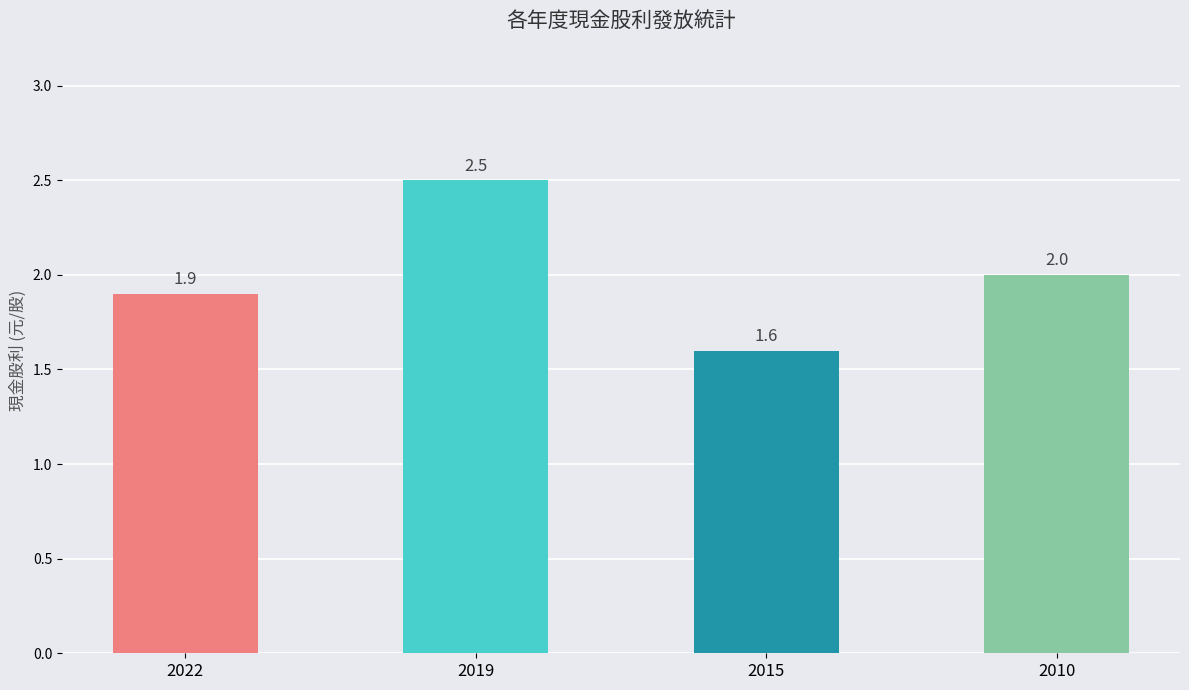

What is the value of the 4th bar from the left?

2.0